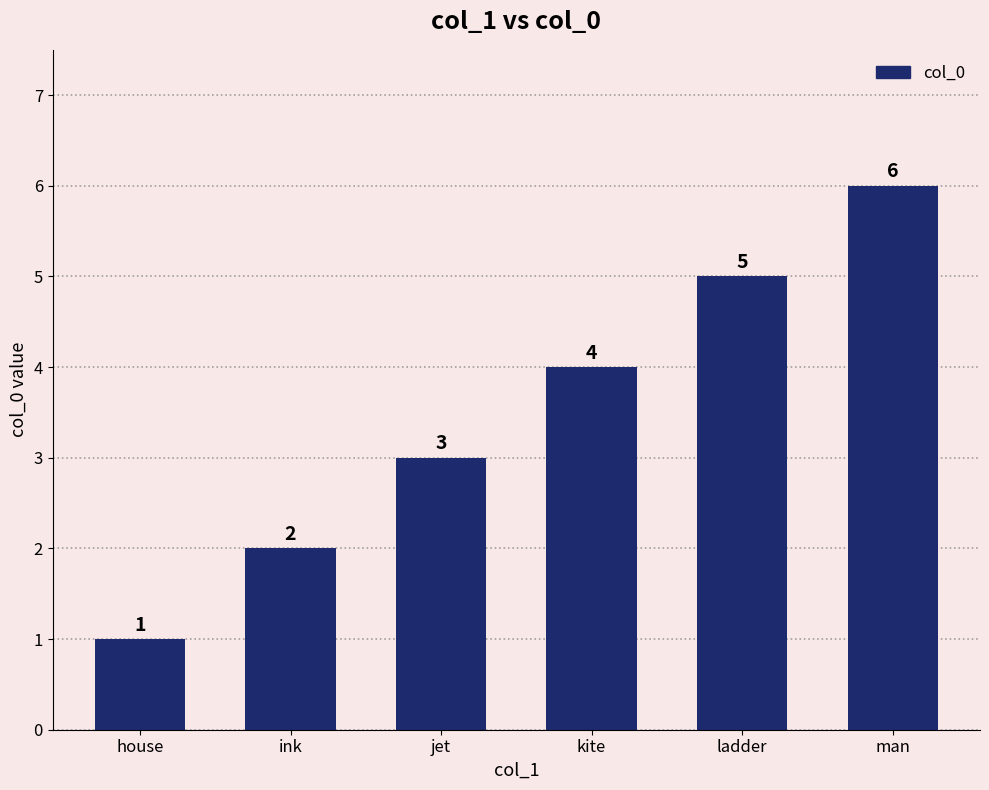

What value does the data have at jet?

3